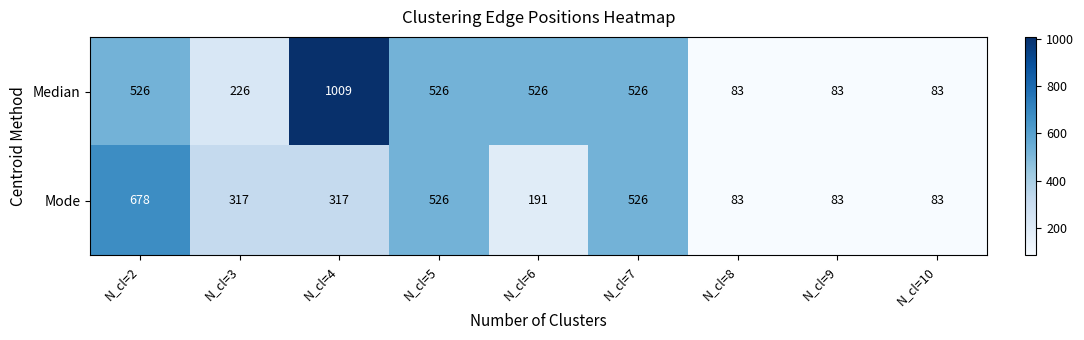

Reading right to left, what are all the values shown in this chart?

Median: N_cl=10=83	N_cl=9=83	N_cl=8=83	N_cl=7=526	N_cl=6=526	N_cl=5=526	N_cl=4=1009	N_cl=3=226	N_cl=2=526
Mode: N_cl=10=83	N_cl=9=83	N_cl=8=83	N_cl=7=526	N_cl=6=191	N_cl=5=526	N_cl=4=317	N_cl=3=317	N_cl=2=678